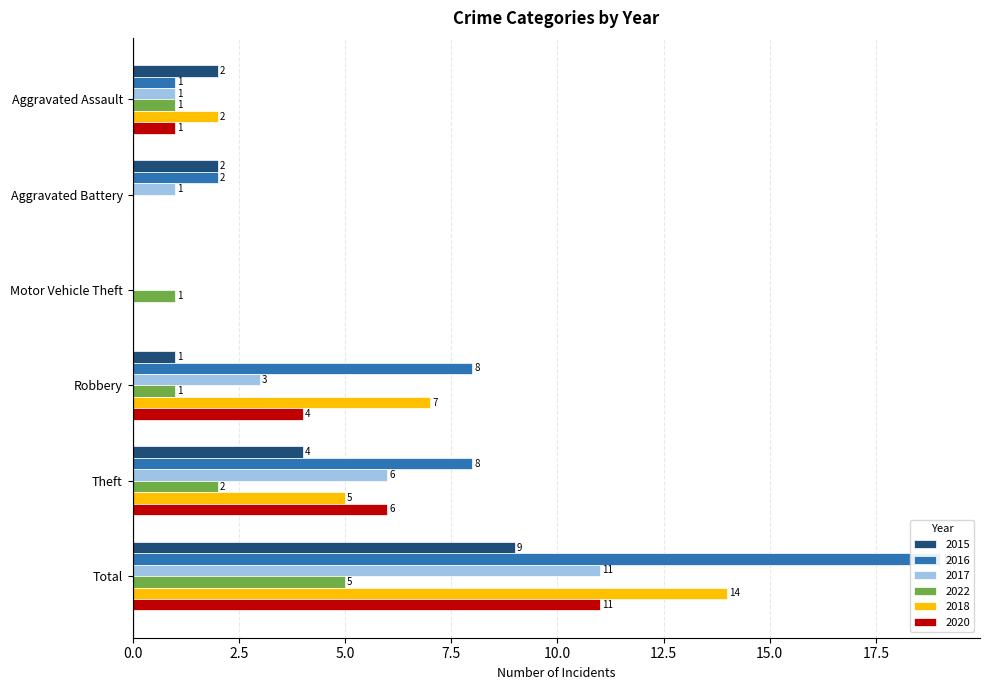

Reading right to left, transcribe all the data shown in this chart.

2015: 9	4	1	0	2	2
2016: 19	8	8	0	2	1
2017: 11	6	3	0	1	1
2022: 5	2	1	1	0	1
2018: 14	5	7	0	0	2
2020: 11	6	4	0	0	1